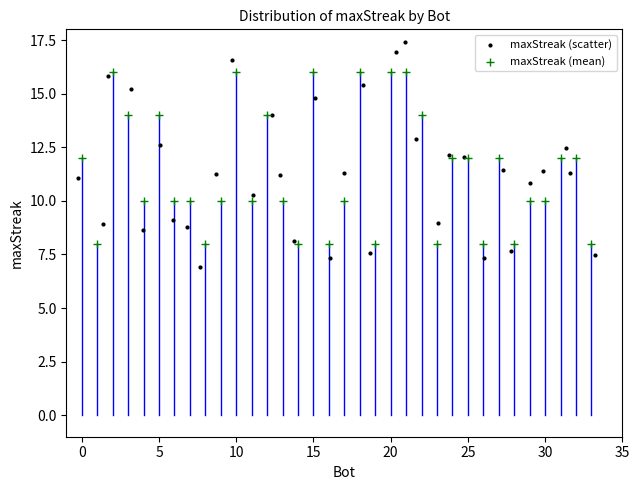

Which series contains the lowest Y value?

maxStreak (scatter)